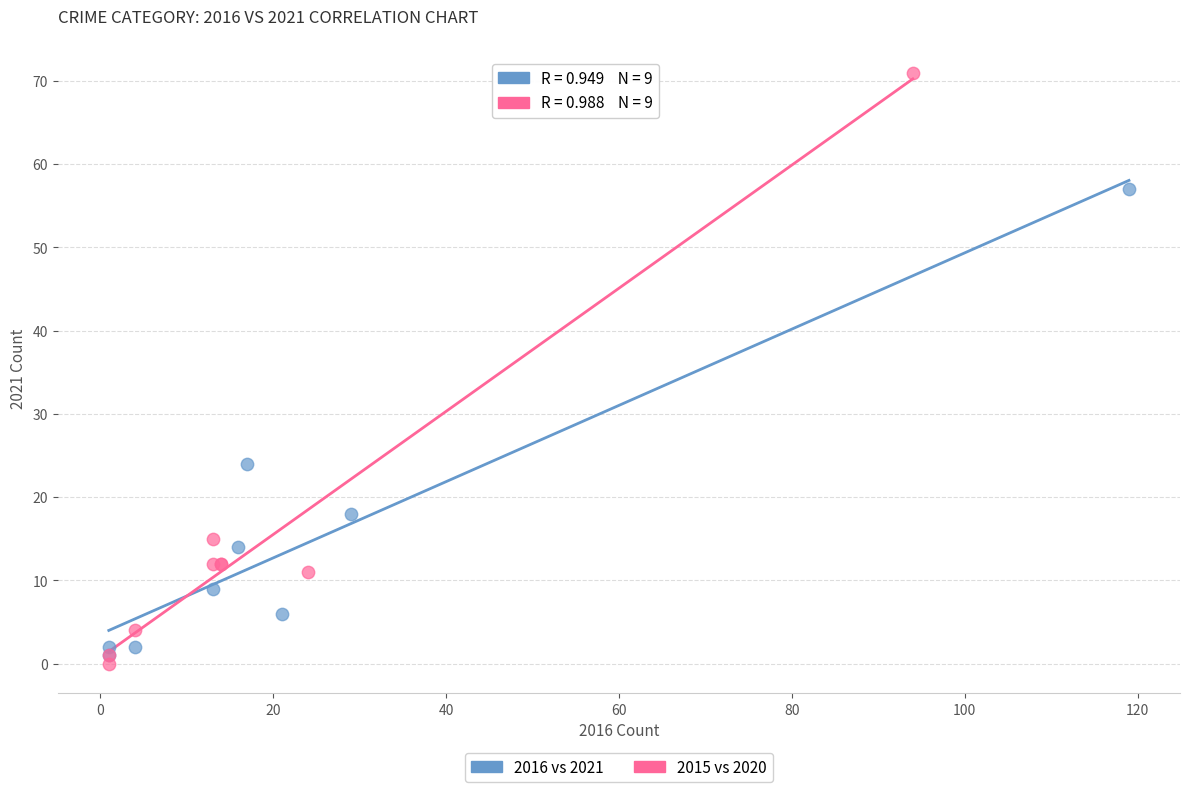

Which series reaches the maximum Y coordinate?

2015 vs 2020